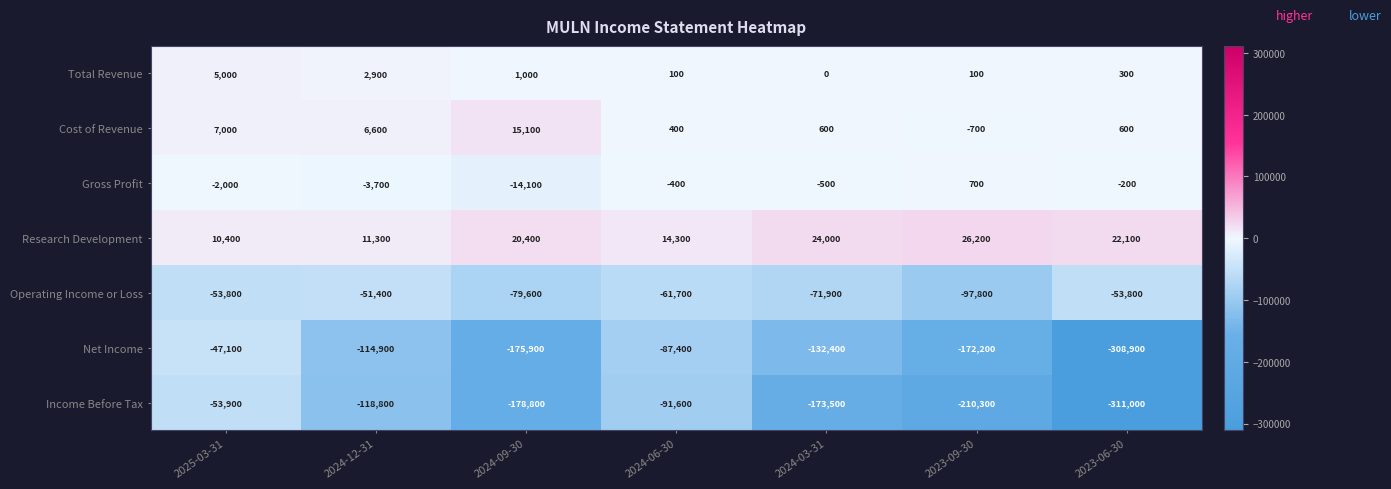

What is the difference between the Income Before Tax values at 2023-06-30 and 2024-12-31?

192200